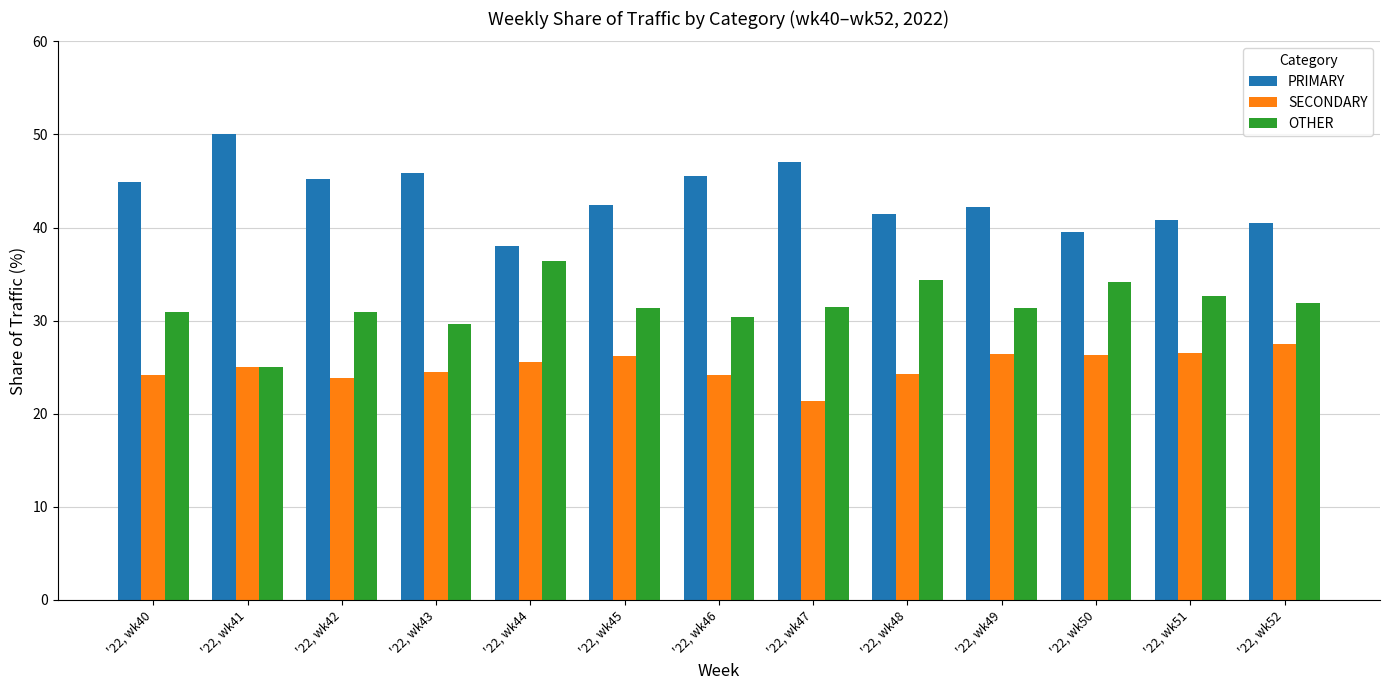

What is the sum of the SECONDARY values at '22, wk40 and '22, wk51?

50.7